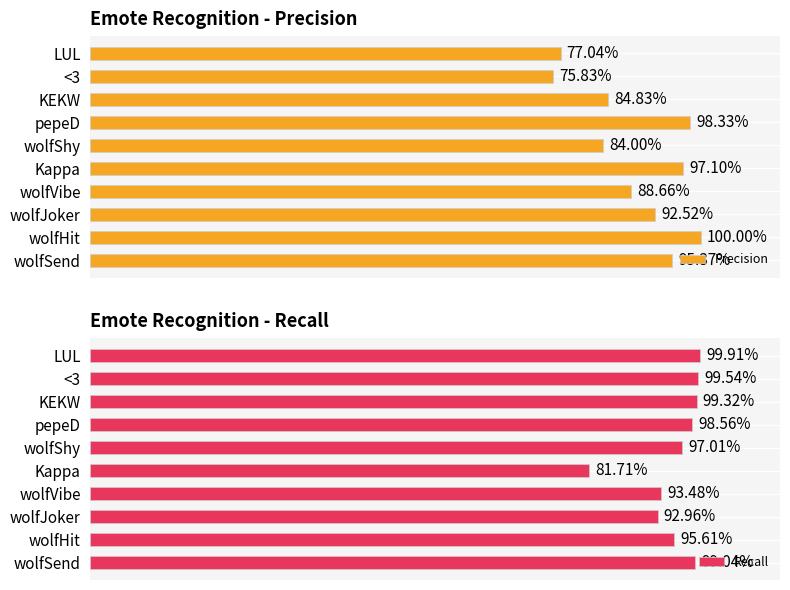

Which series has the largest total across all categories?

Recall